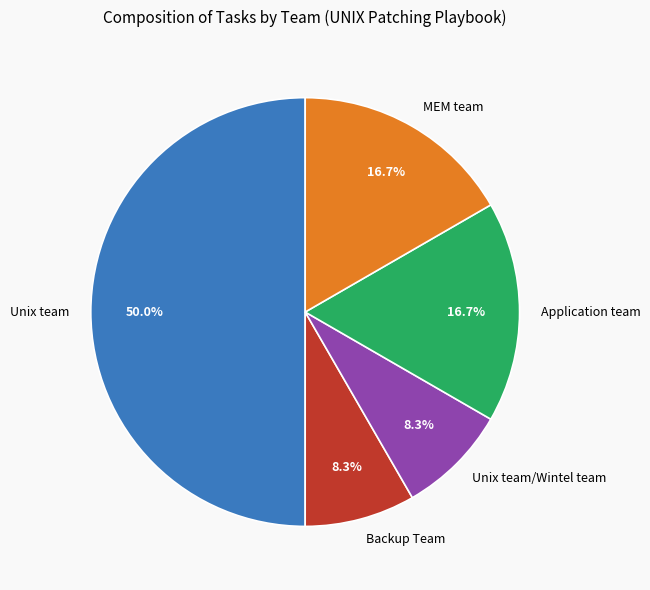

To the nearest percent, what is the average slice percentage?

20%